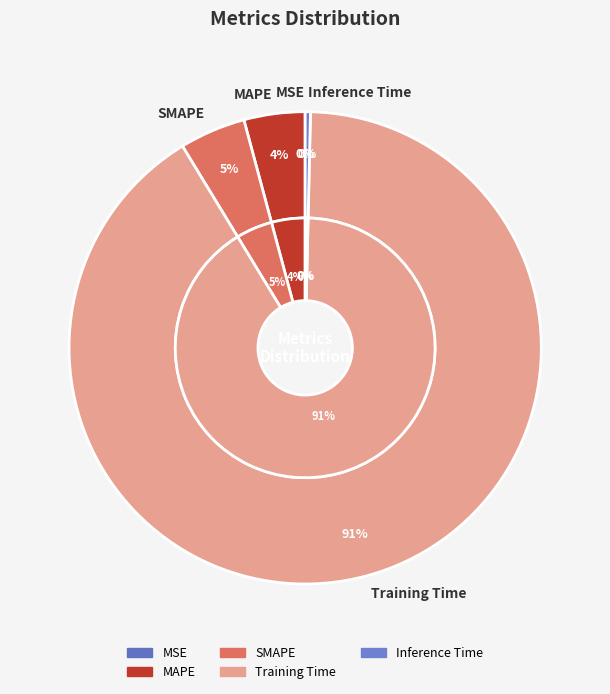

The MAPE slice represents 4% of the pie. True or false?

True